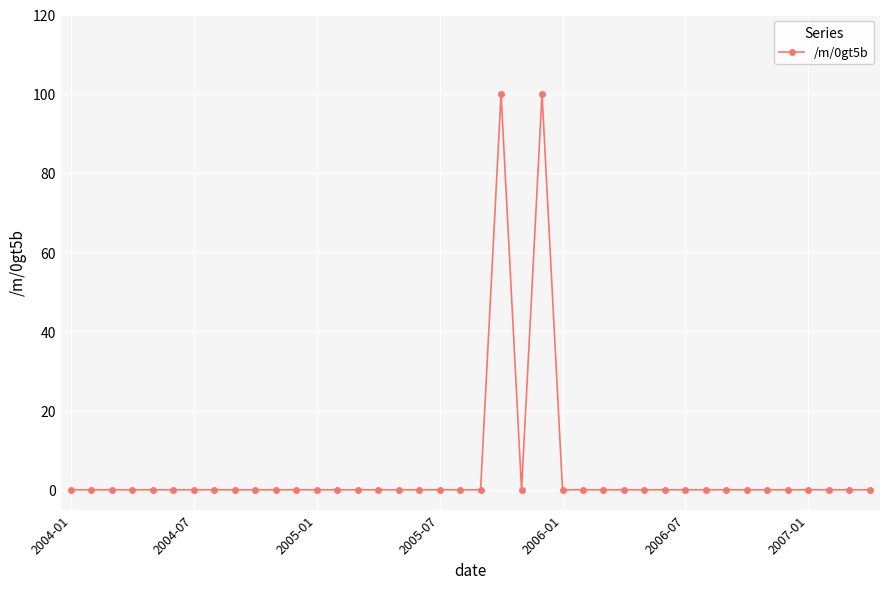

Count the number of categories in the chart.

40